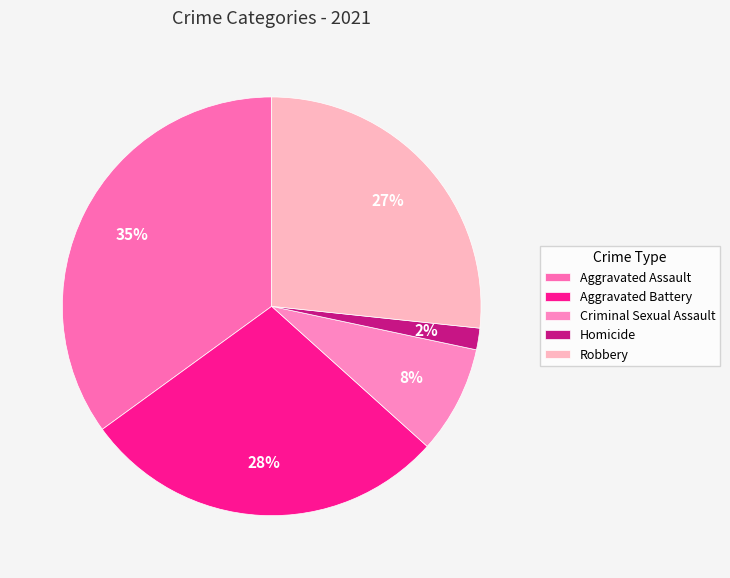

What is the largest slice in the pie chart?

Aggravated Assault